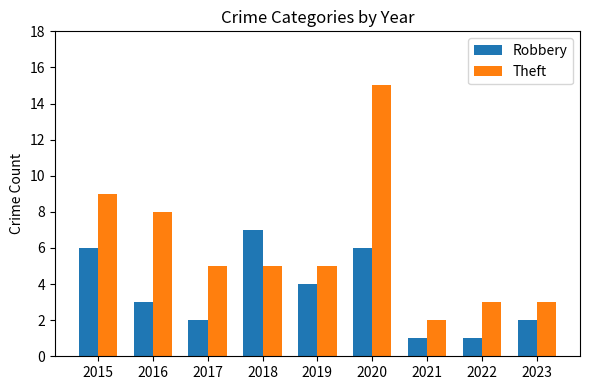

What is the spread (max minus min) of values at 2020?

9